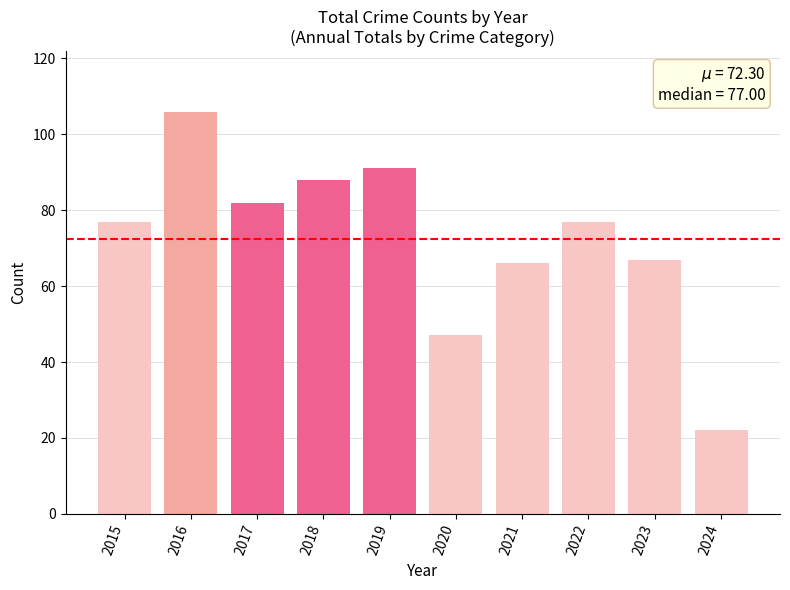

Reading right to left, transcribe all the data shown in this chart.

2024=22	2023=67	2022=77	2021=66	2020=47	2019=91	2018=88	2017=82	2016=106	2015=77